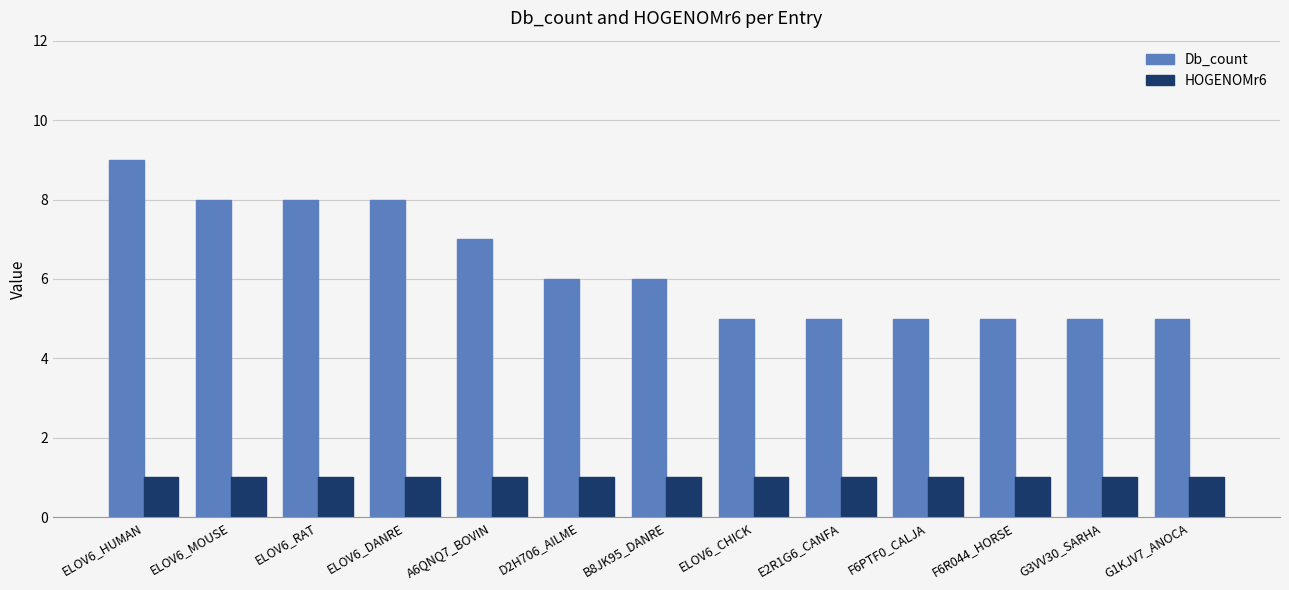

Reading right to left, what are all the values shown in this chart?

Db_count: 5	5	5	5	5	5	6	6	7	8	8	8	9
HOGENOMr6: 1	1	1	1	1	1	1	1	1	1	1	1	1